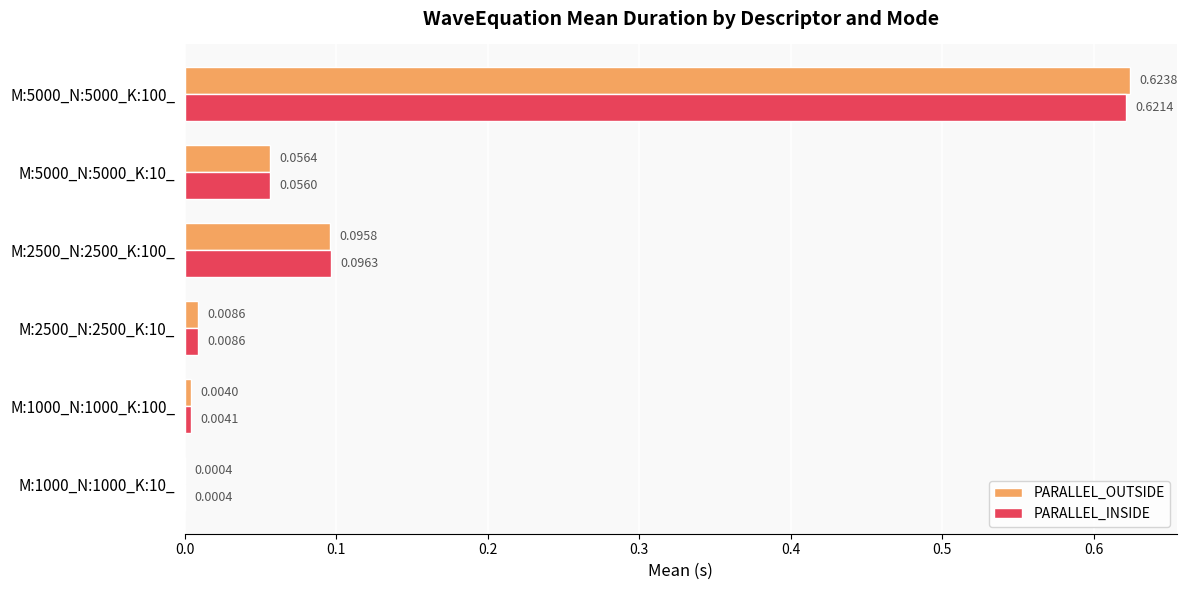

Which series changed the most between M:1000_N:1000_K:10_ and M:5000_N:5000_K:100_?

PARALLEL_OUTSIDE